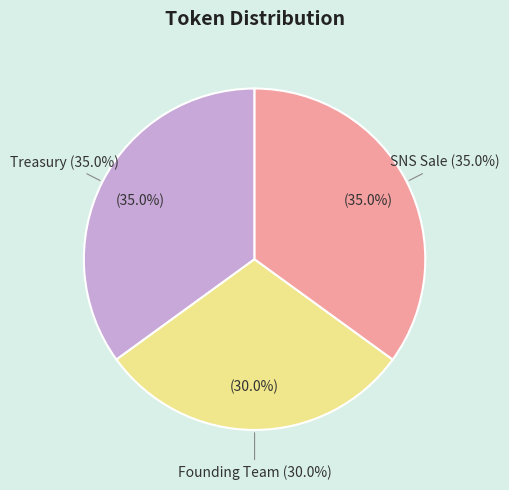

To the nearest percent, what portion does Founding Team represent?

30%